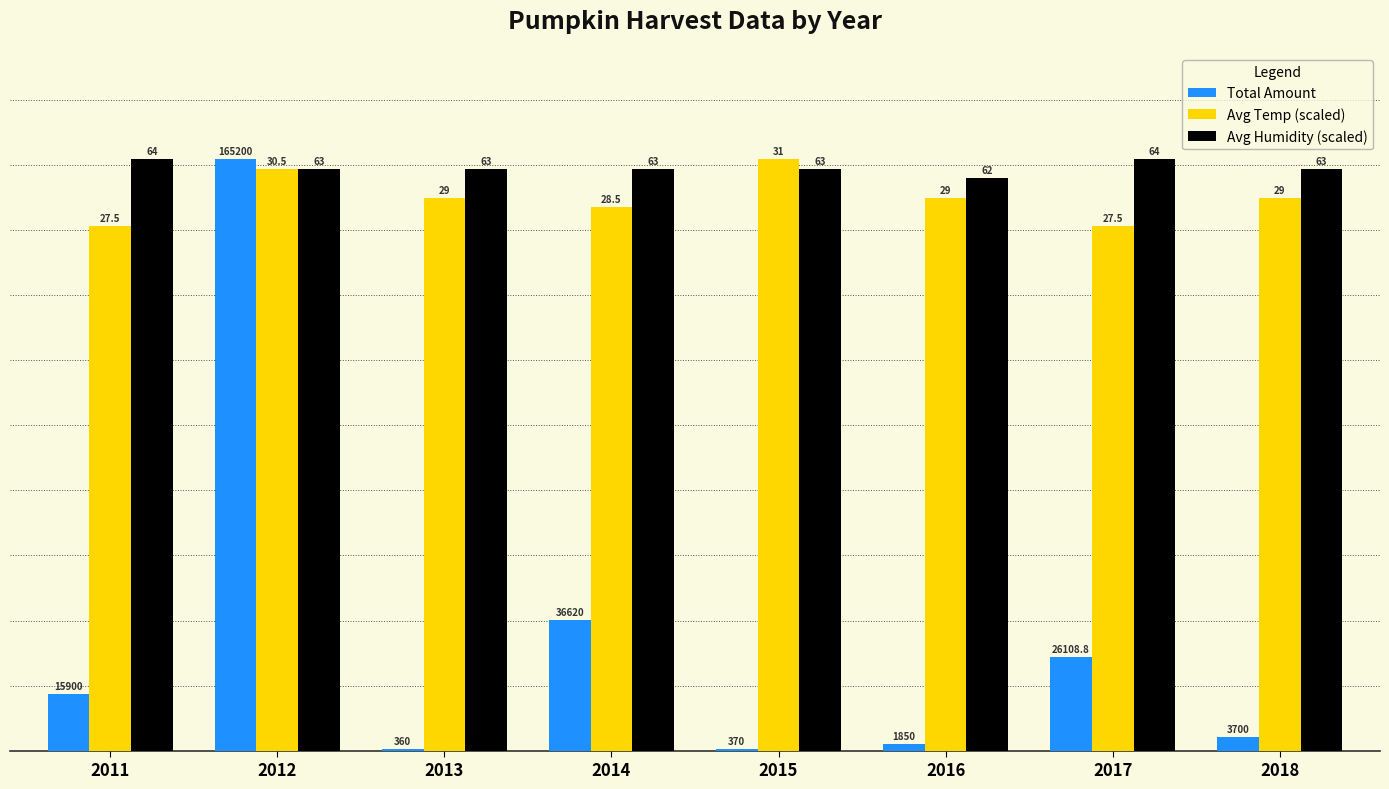

Which series has the widest spread of values?

Total Amount